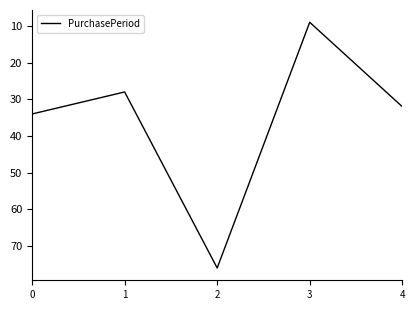

The value at 1 is 41. True or false?

False